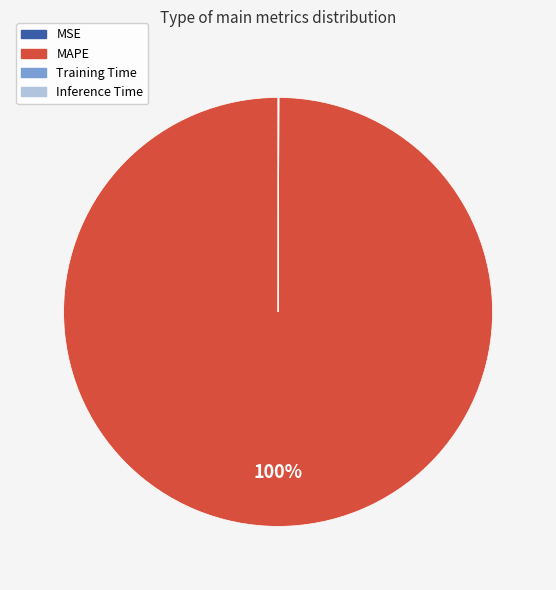

To the nearest percent, what is the difference between the largest and smallest slice percentages?

100%